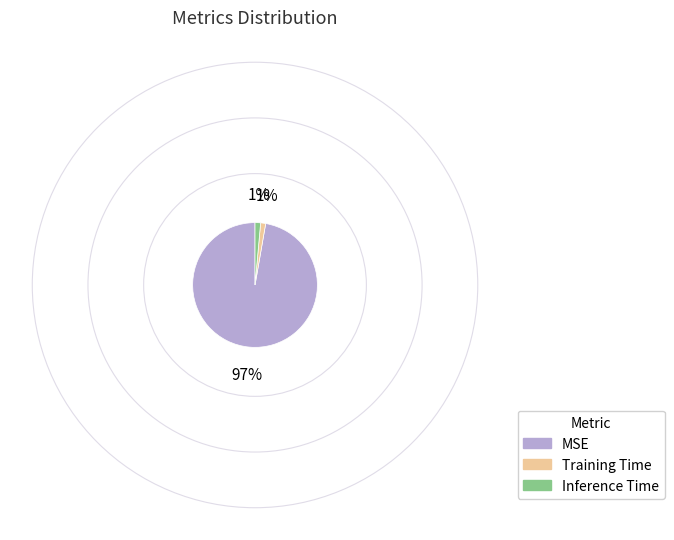

Which category has the biggest portion of the pie?

MSE